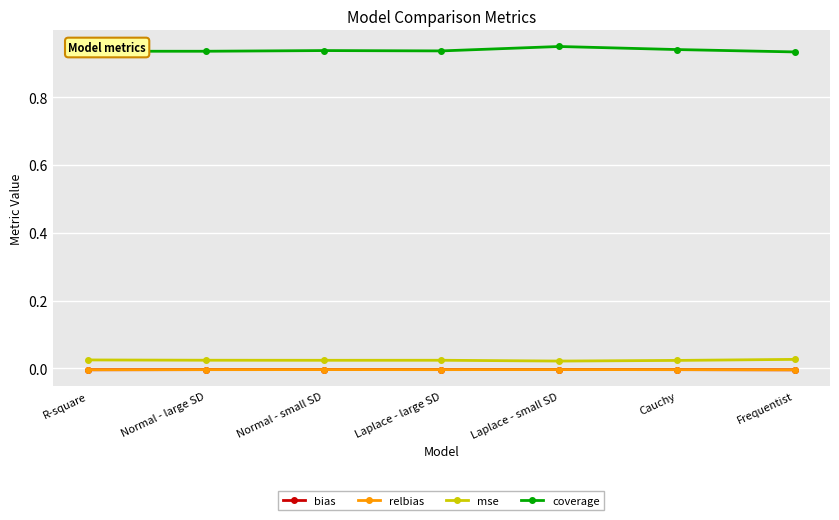

Does the chart display data point markers on the line(s)?

Yes